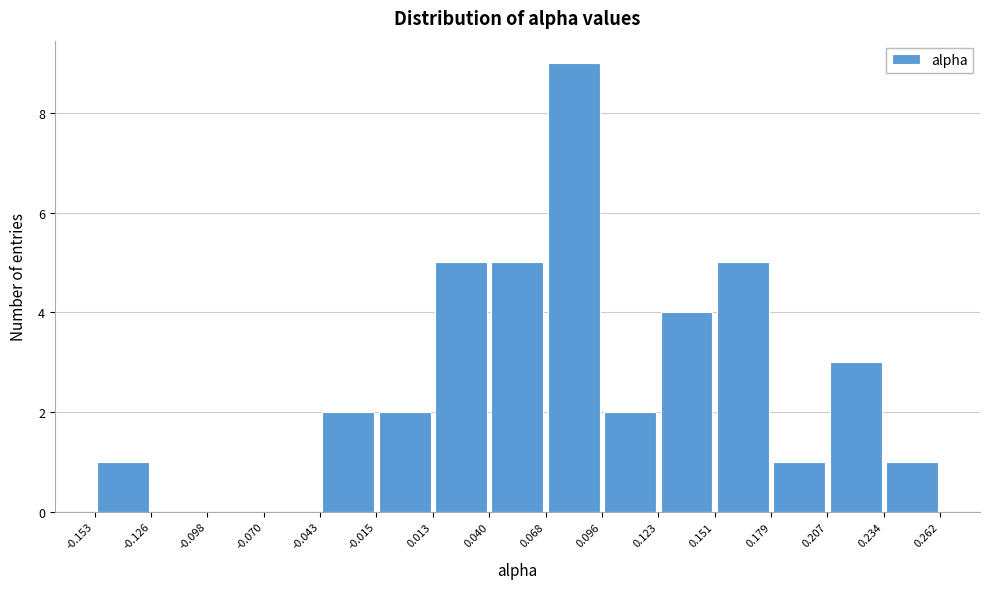

Reading left to right, list every bar in this chart as the range it spans on the x-axis followed by its height. The values are not printed on the chart, so give them approximately, as read against the axis.

-0.153 to -0.126: 1
-0.126 to -0.098: 0
-0.098 to -0.070: 0
-0.070 to -0.043: 0
-0.043 to -0.015: 2
-0.015 to 0.013: 2
0.013 to 0.040: 5
0.040 to 0.068: 5
0.068 to 0.096: 9
0.096 to 0.123: 2
0.123 to 0.151: 4
0.151 to 0.179: 5
0.179 to 0.207: 1
0.207 to 0.234: 3
0.234 to 0.262: 1